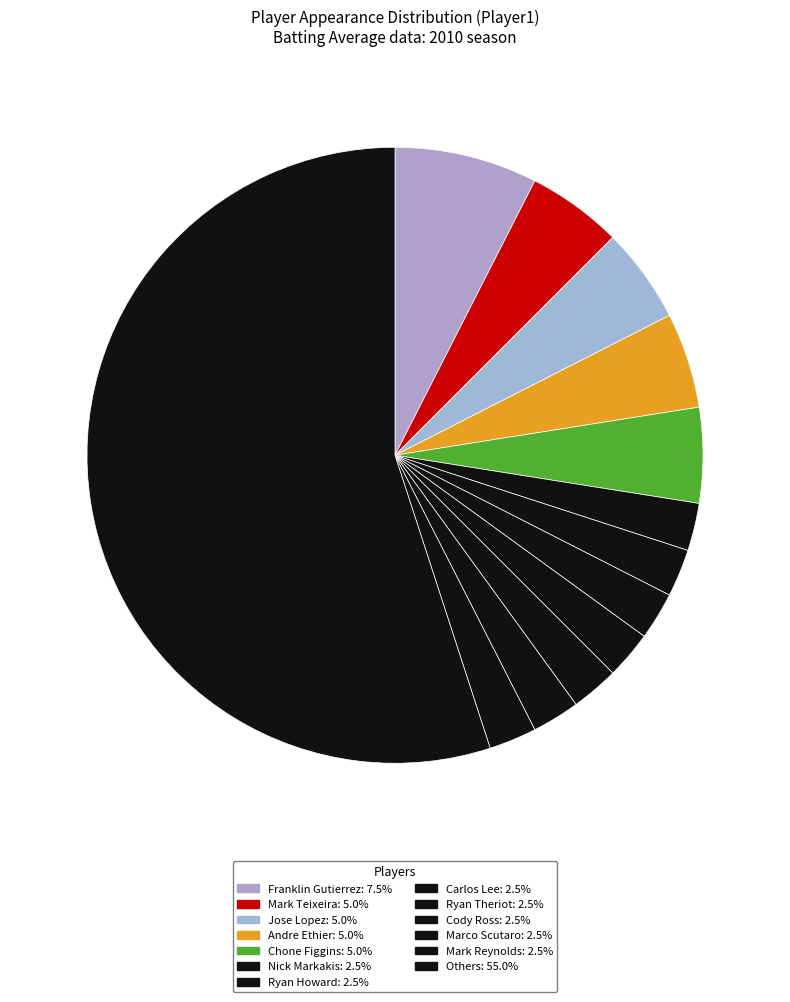

How many slices are in this pie chart?

13